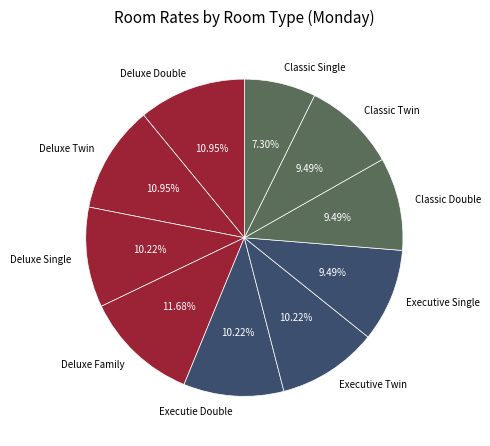

Approximately how many times larger is the value at Classic Single compared to Deluxe Twin?

0.7